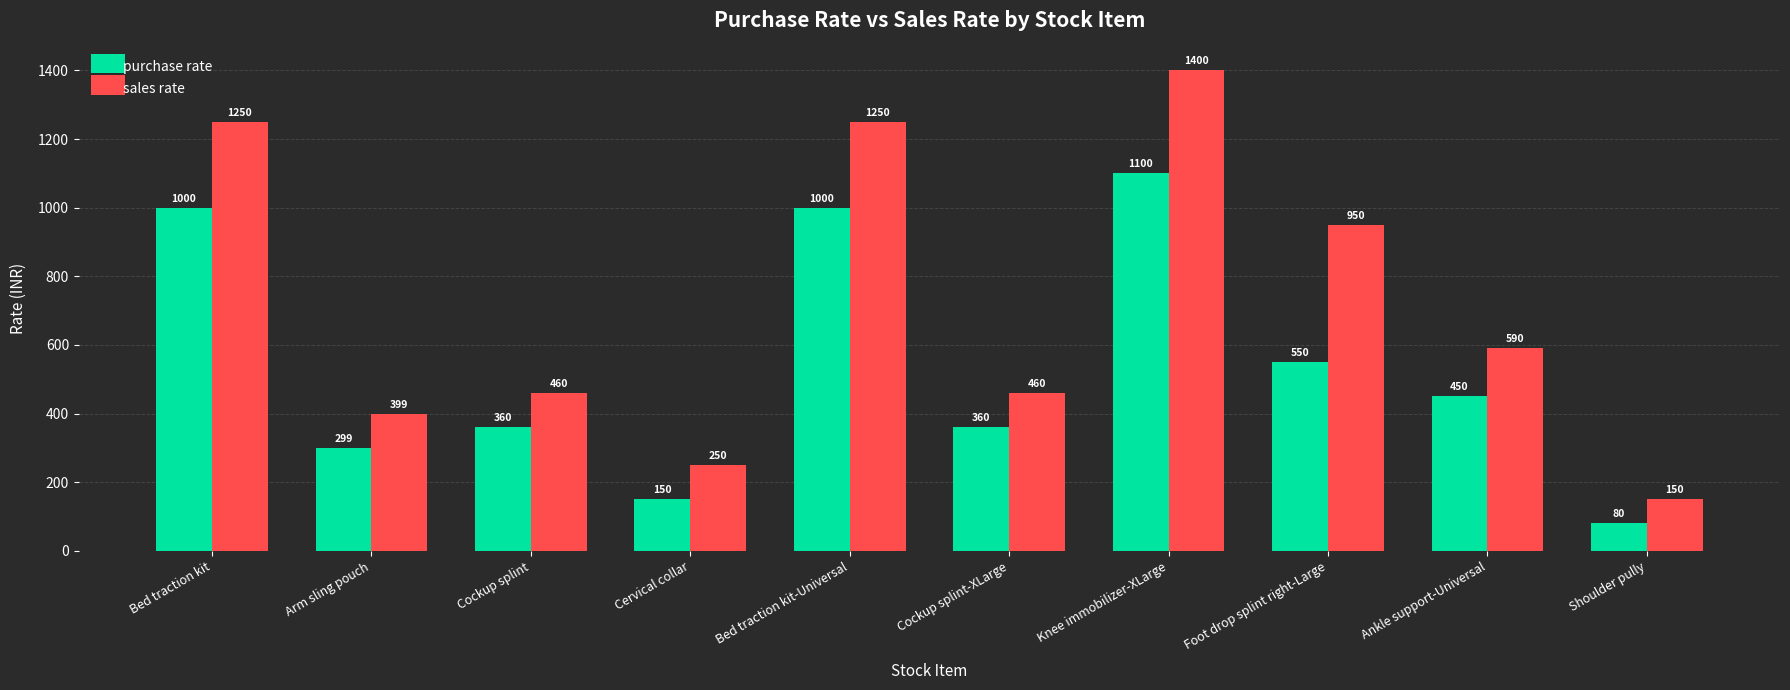

What is the minimum value shown in the chart?

80